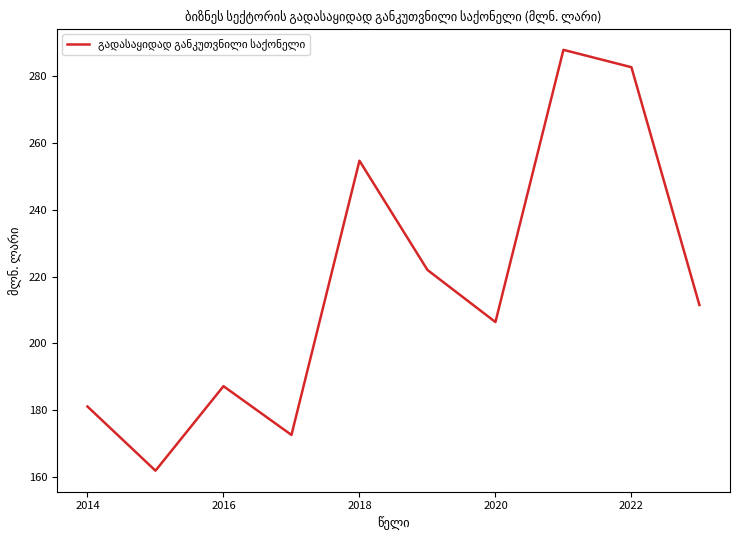

How many lines are shown in the chart?

1